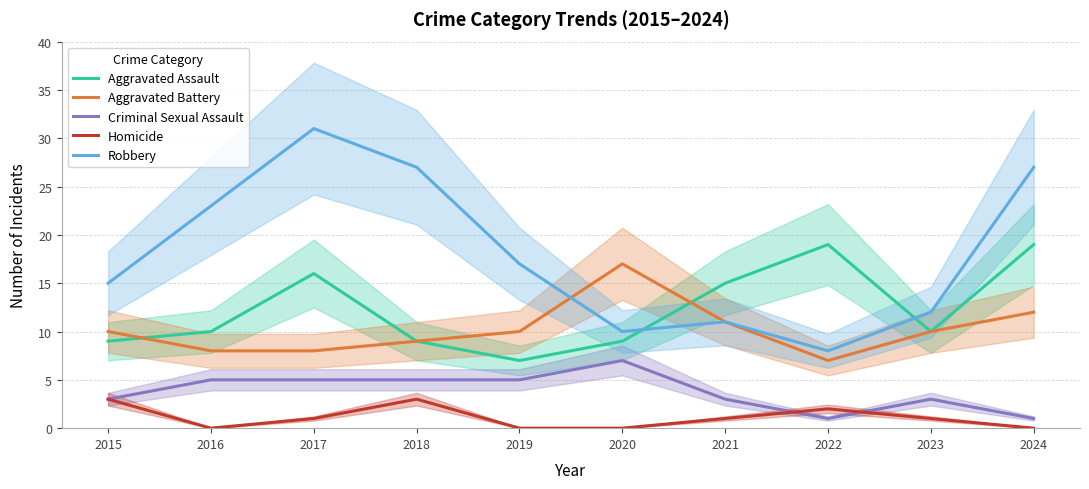

What are all the series names shown in the legend?

Aggravated Assault, Aggravated Battery, Criminal Sexual Assault, Homicide, Robbery